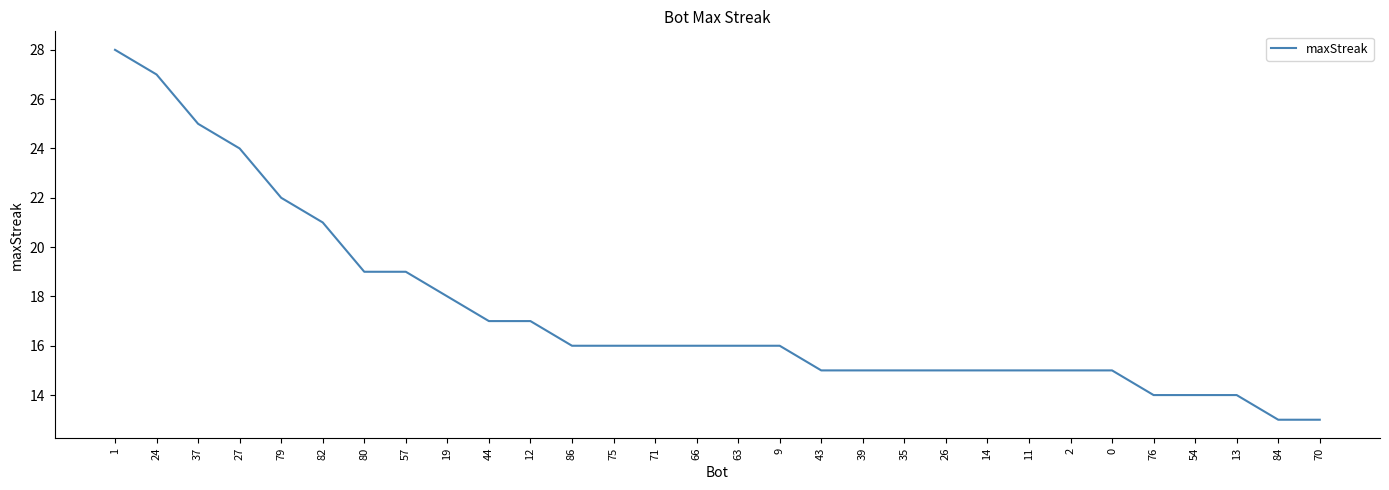

What is the difference between the maximum and minimum values?

15